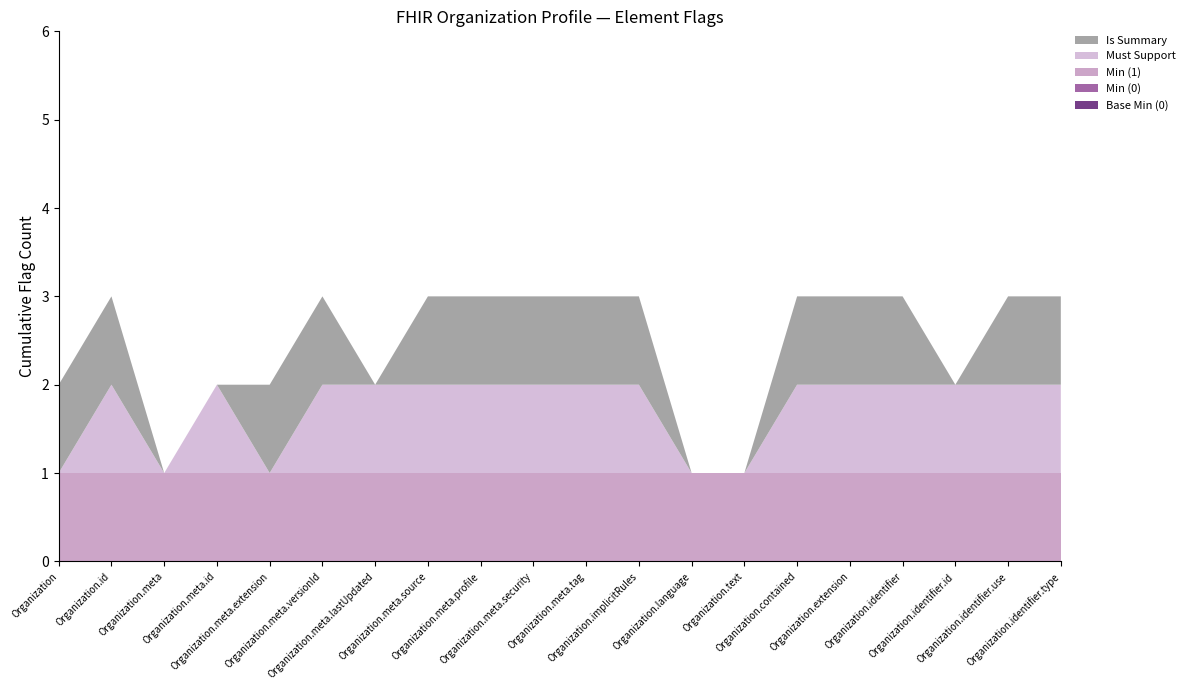

Reading left to right, list all the values displayed in this chart.

Base Min (0): Organization=0	Organization.id=0	Organization.meta=0	Organization.meta.id=0	Organization.meta.extension=0	Organization.meta.versionId=0	Organization.meta.lastUpdated=0	Organization.meta.source=0	Organization.meta.profile=0	Organization.meta.security=0	Organization.meta.tag=0	Organization.implicitRules=0	Organization.language=0	Organization.text=0	Organization.contained=0	Organization.extension=0	Organization.identifier=0	Organization.identifier.id=0	Organization.identifier.use=0	Organization.identifier.type=0
Min (0): Organization=0	Organization.id=0	Organization.meta=0	Organization.meta.id=0	Organization.meta.extension=0	Organization.meta.versionId=0	Organization.meta.lastUpdated=0	Organization.meta.source=0	Organization.meta.profile=0	Organization.meta.security=0	Organization.meta.tag=0	Organization.implicitRules=0	Organization.language=0	Organization.text=0	Organization.contained=0	Organization.extension=0	Organization.identifier=0	Organization.identifier.id=0	Organization.identifier.use=0	Organization.identifier.type=0
Min (1): Organization=1	Organization.id=1	Organization.meta=1	Organization.meta.id=1	Organization.meta.extension=1	Organization.meta.versionId=1	Organization.meta.lastUpdated=1	Organization.meta.source=1	Organization.meta.profile=1	Organization.meta.security=1	Organization.meta.tag=1	Organization.implicitRules=1	Organization.language=1	Organization.text=1	Organization.contained=1	Organization.extension=1	Organization.identifier=1	Organization.identifier.id=1	Organization.identifier.use=1	Organization.identifier.type=1
Must Support: Organization=0	Organization.id=1	Organization.meta=0	Organization.meta.id=1	Organization.meta.extension=0	Organization.meta.versionId=1	Organization.meta.lastUpdated=1	Organization.meta.source=1	Organization.meta.profile=1	Organization.meta.security=1	Organization.meta.tag=1	Organization.implicitRules=1	Organization.language=0	Organization.text=0	Organization.contained=1	Organization.extension=1	Organization.identifier=1	Organization.identifier.id=1	Organization.identifier.use=1	Organization.identifier.type=1
Is Summary: Organization=1	Organization.id=1	Organization.meta=0	Organization.meta.id=0	Organization.meta.extension=1	Organization.meta.versionId=1	Organization.meta.lastUpdated=0	Organization.meta.source=1	Organization.meta.profile=1	Organization.meta.security=1	Organization.meta.tag=1	Organization.implicitRules=1	Organization.language=0	Organization.text=0	Organization.contained=1	Organization.extension=1	Organization.identifier=1	Organization.identifier.id=0	Organization.identifier.use=1	Organization.identifier.type=1